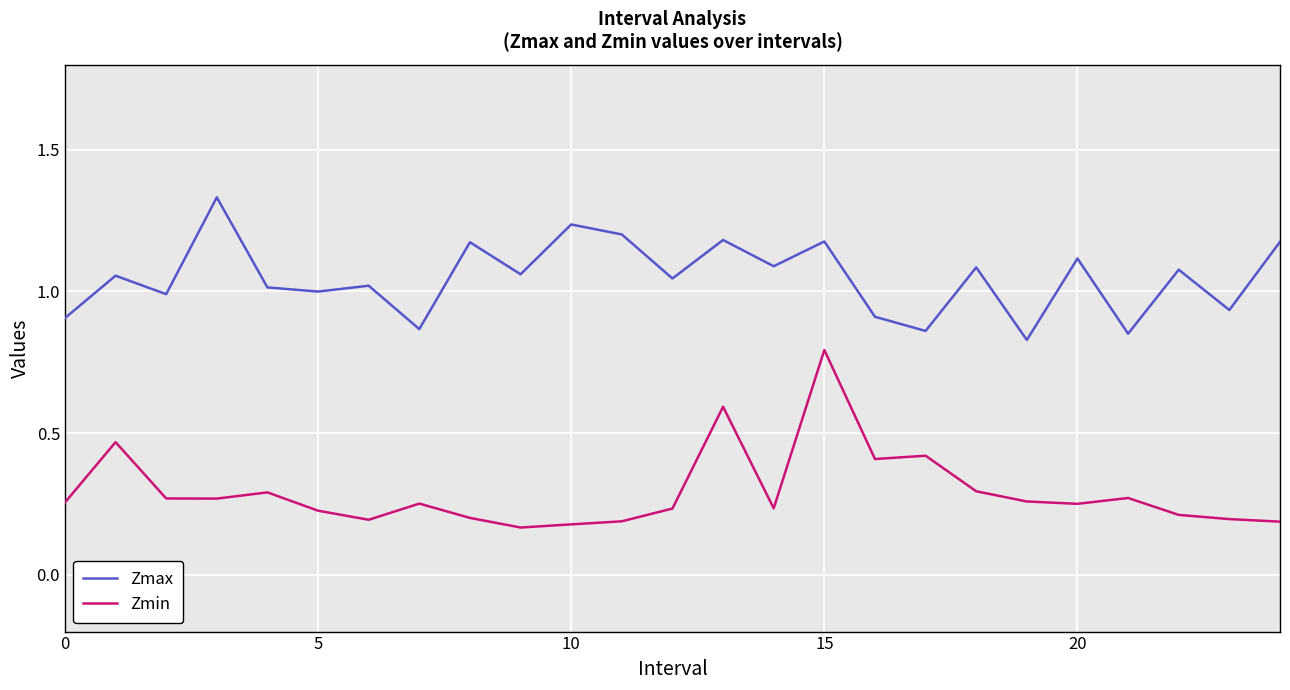

Which series has the largest range (max minus min)?

Zmin